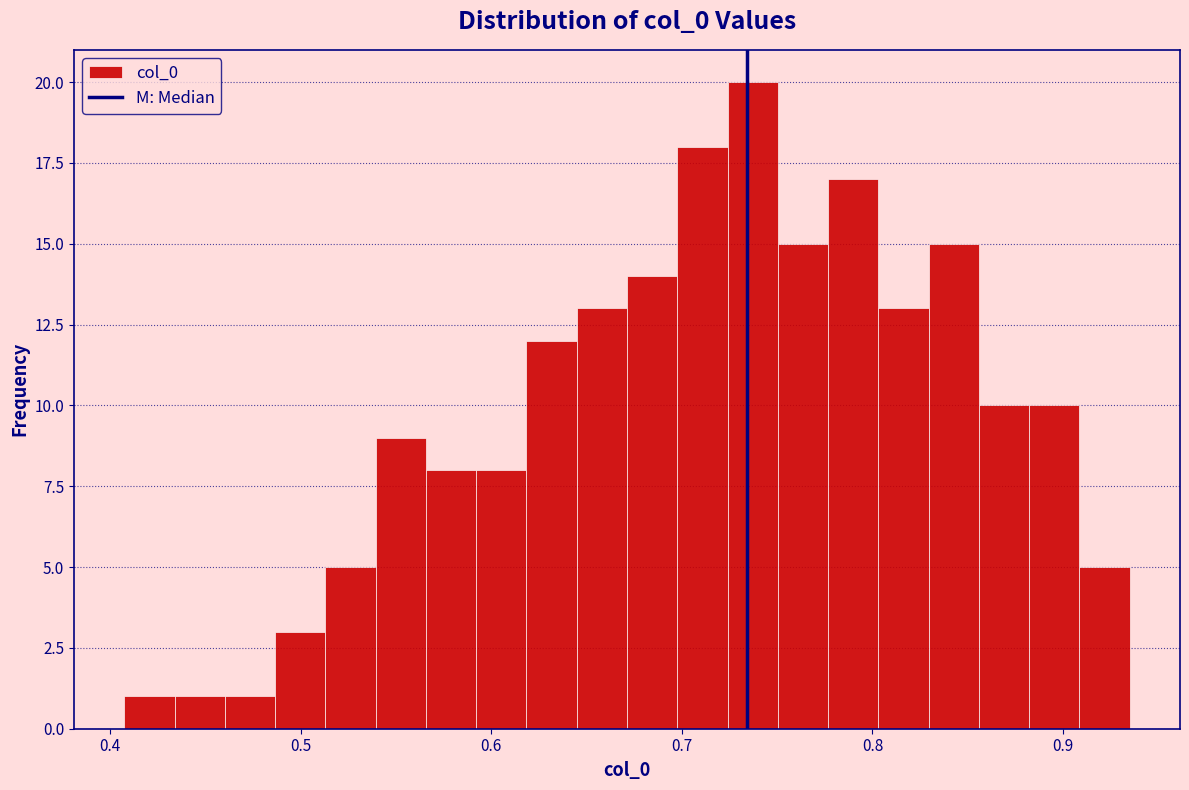

Read against the x-axis, roughly where is the centre of the tallest bar?

0.74